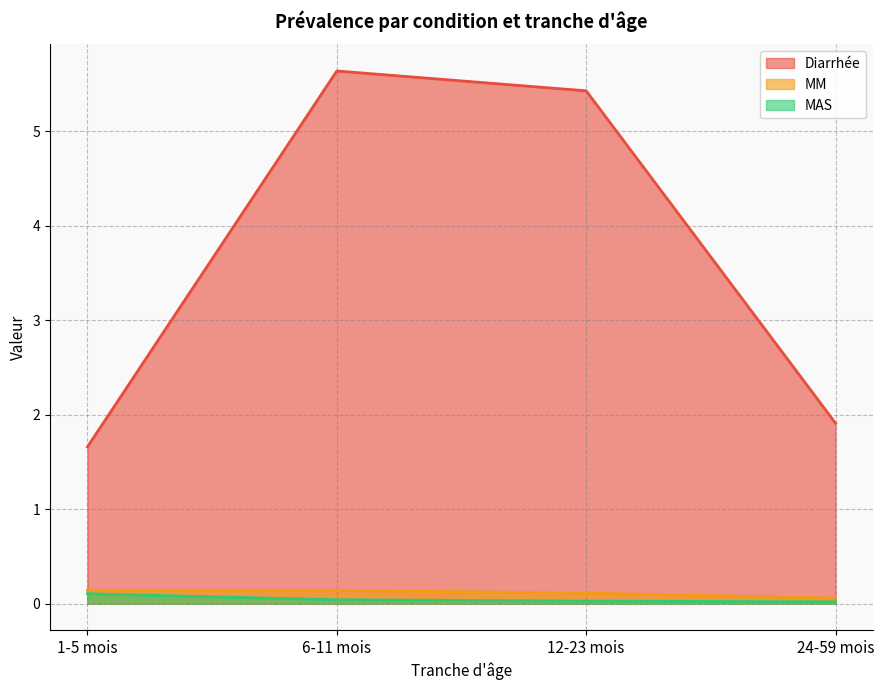

Reading right to left, list all the values displayed in this chart.

Diarrhée: 24-59 mois=1.9	12-23 mois=5.4	6-11 mois=5.6	1-5 mois=1.7
MM: 24-59 mois=0.1	12-23 mois=0.1	6-11 mois=0.1	1-5 mois=0.1
MAS: 24-59 mois=0.0	12-23 mois=0.0	6-11 mois=0.0	1-5 mois=0.1